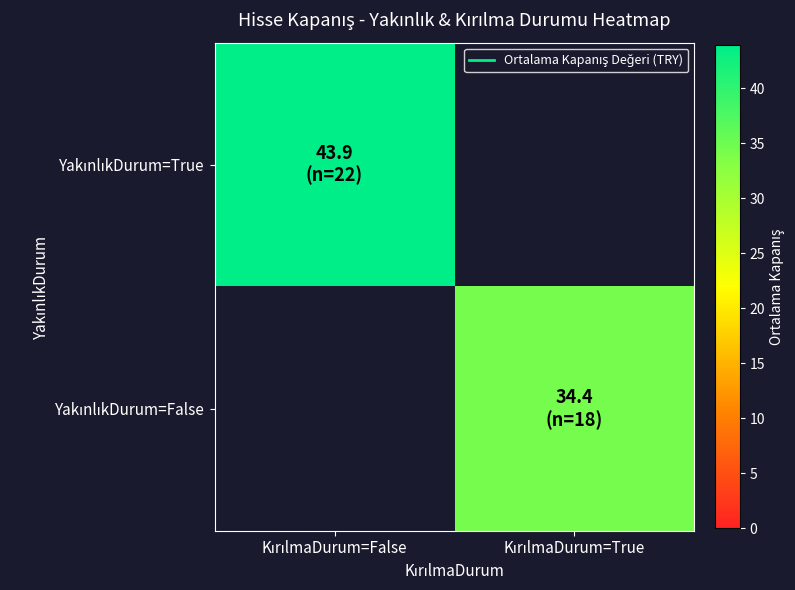

Which series has the largest range (max minus min)?

YakınlıkDurum=True